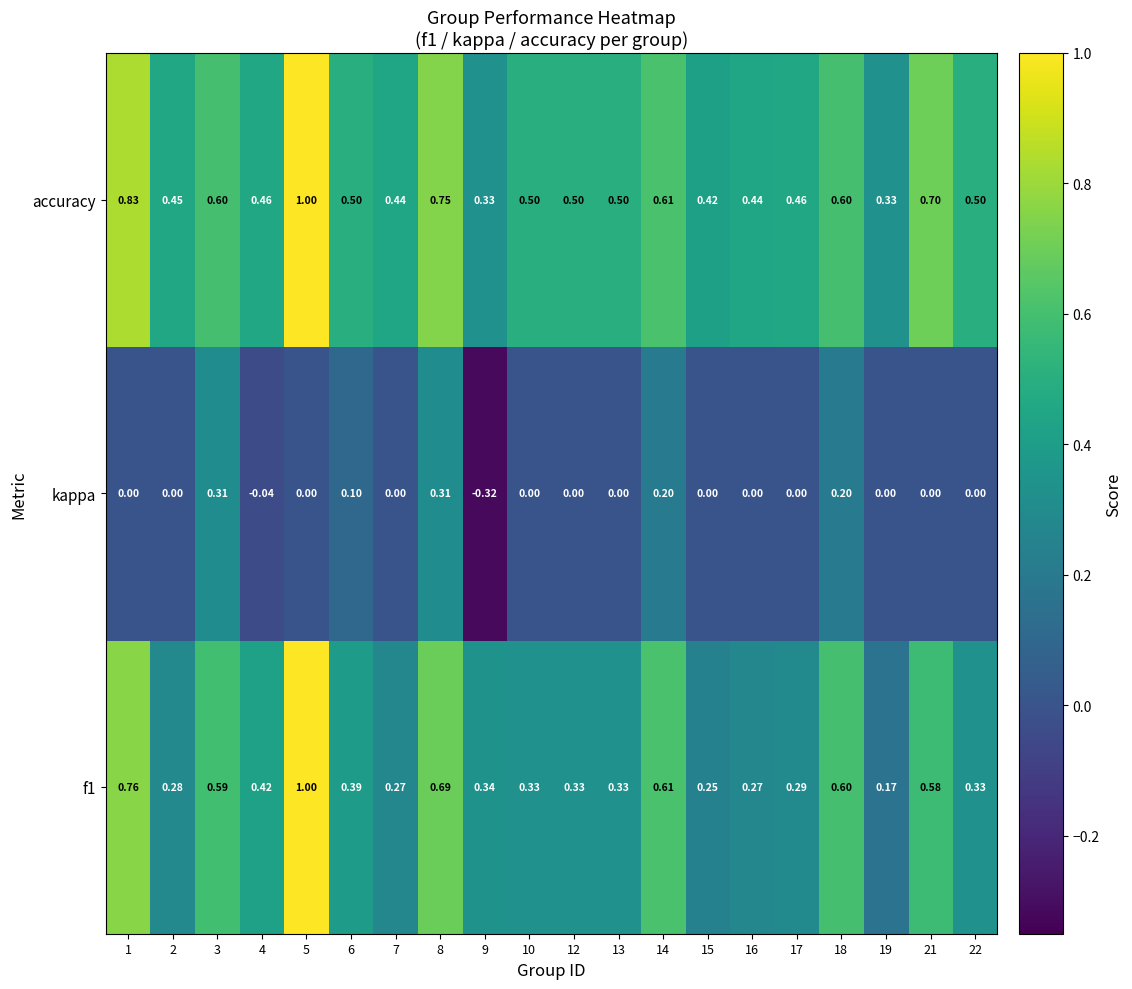

Which series has the largest total across all categories?

accuracy